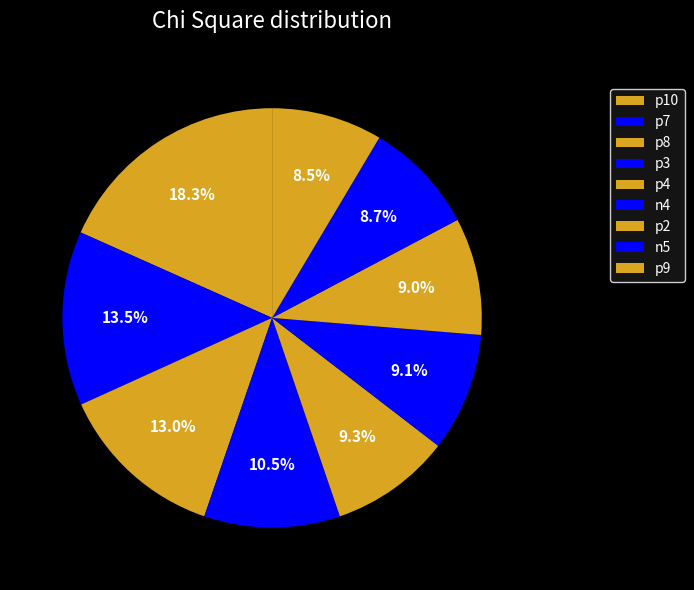

What is the ratio of the value at p4 to the value at n4?

1.0